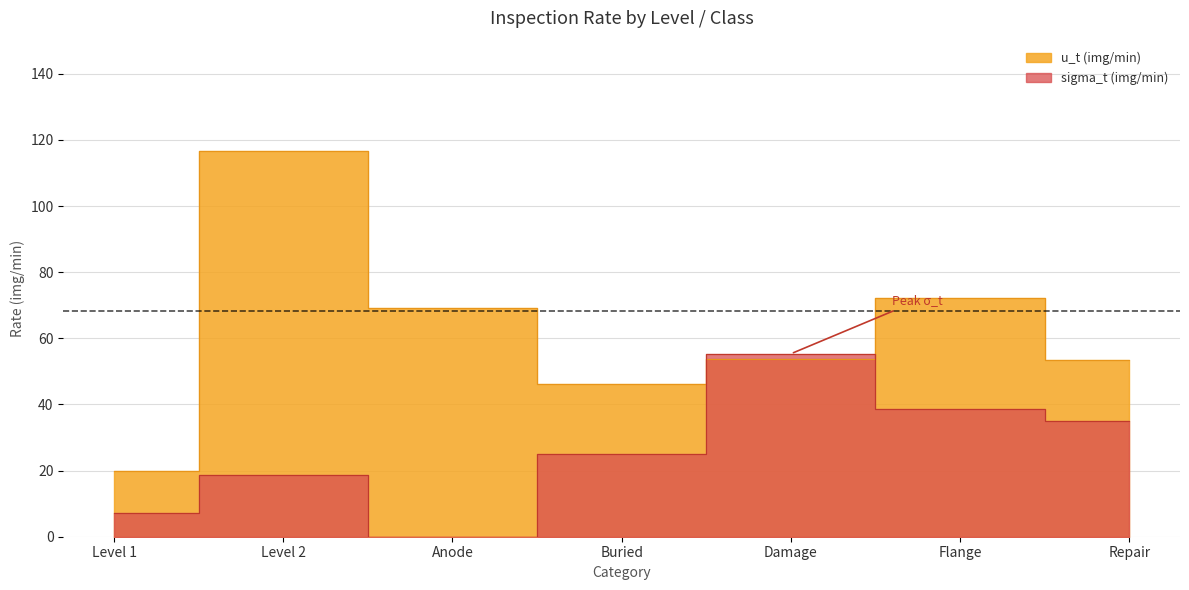

Where do u_t (img/min) and sigma_t (img/min) first cross each other?

Buried and Damage